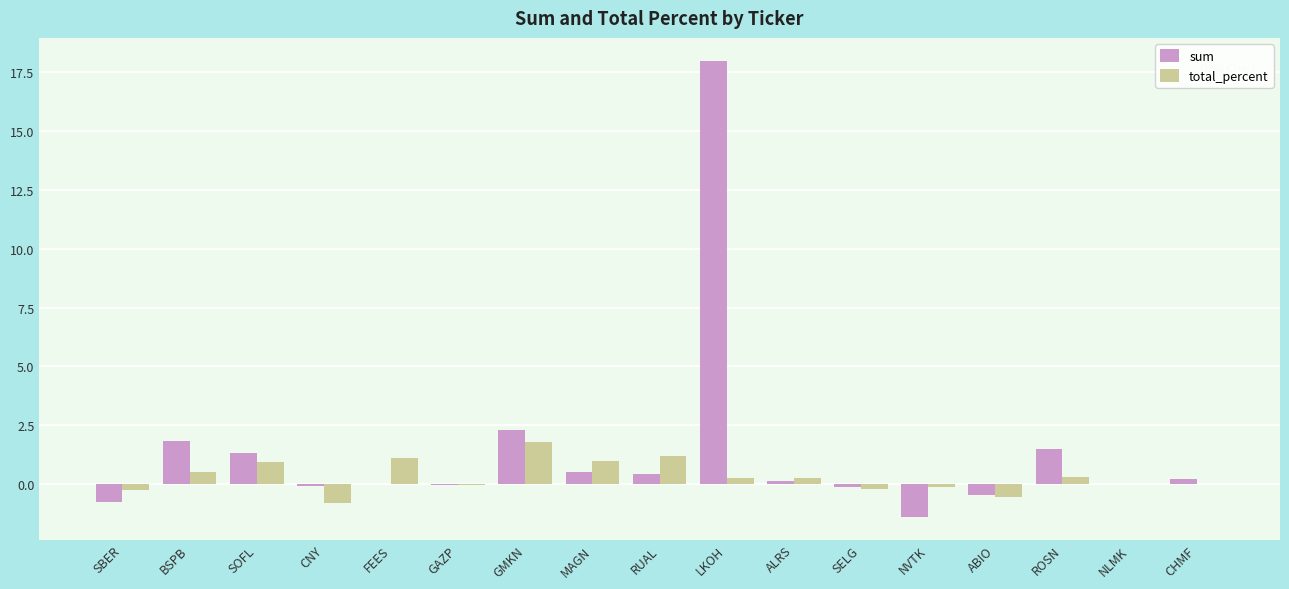

At which label is sum closest to 8?

GMKN